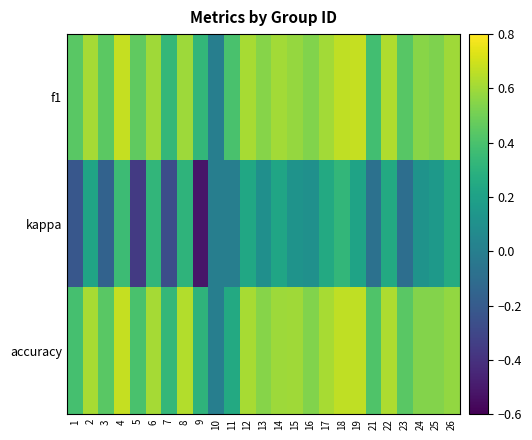

What is the spread (max minus min) of values at 12?

0.4